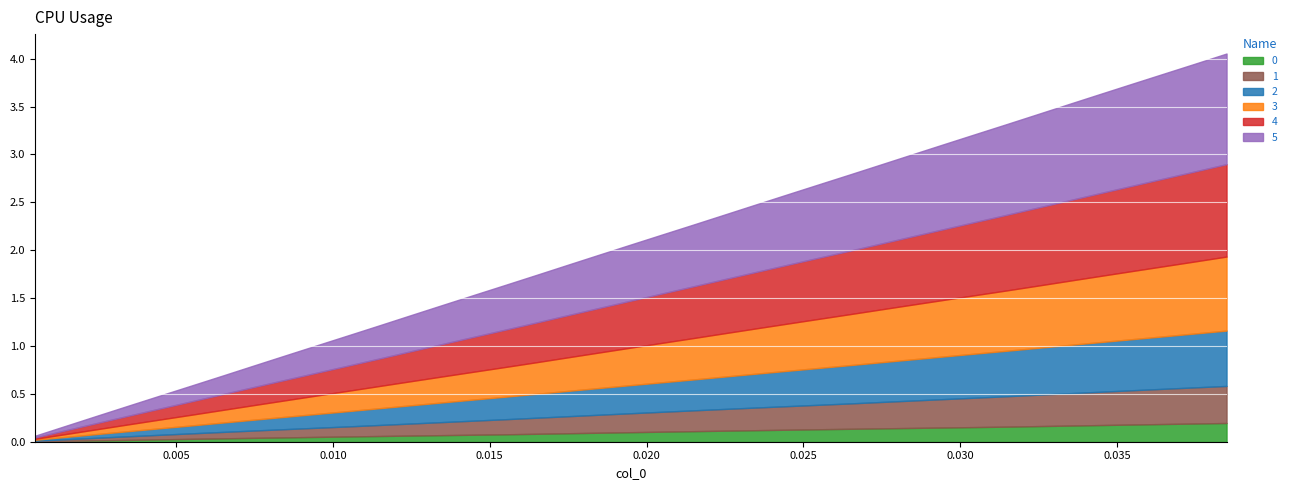

True or false: 5 and 0 cross at least once.

False